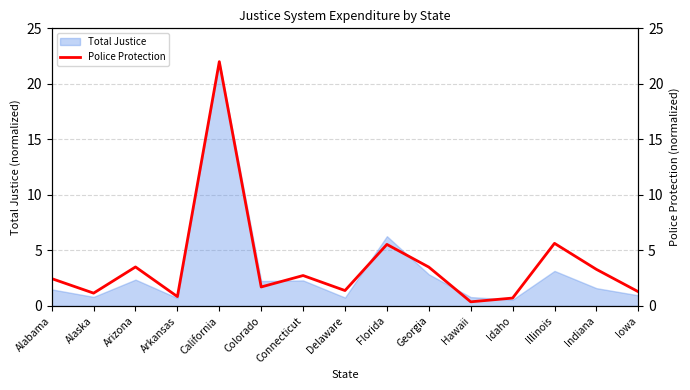

True or false: the data shows 1.4 at Alabama.

False